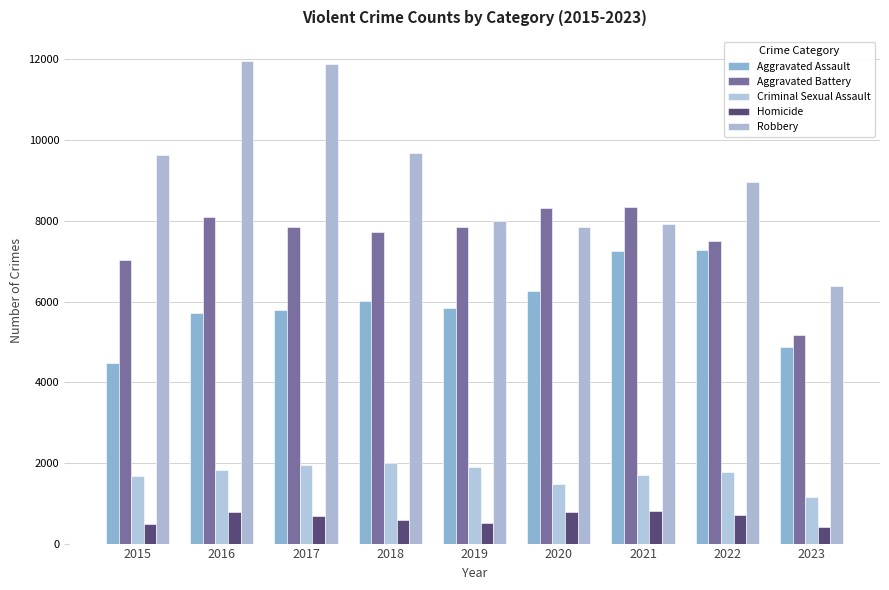

At which category does the chart reach its peak across all series?

2016